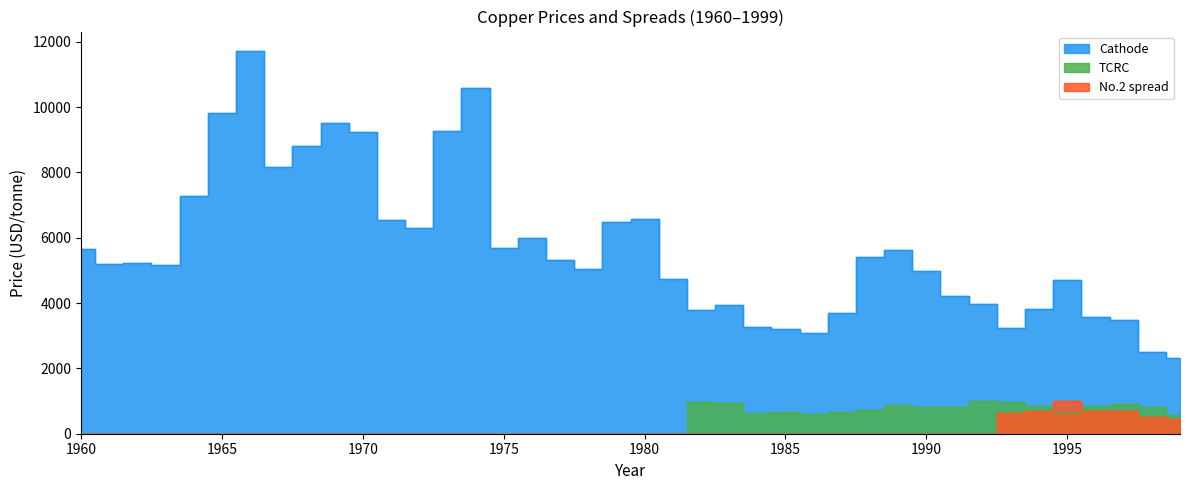

Reading right to left, list all the values displayed in this chart.

Cathode: 2318.0	2487.0	3470.1	3586.9	4718.8	3821.5	3245.0	3985.9	4204.3	4993.2	5627.8	5395.4	3697.3	3073.1	3215.7	3266.8	3933.2	3797.2	4742.9	6565.9	6480.7	5045.2	5306.1	5994.3	5685.8	10588.1	9280.4	6289.8	6536.2	9228.0	9525.0	8800.9	8175.4	11726.7	9831.1	7284.6	5169.9	5221.0	5203.6	5661.5
TCRC: 558.0	820.3	906.4	839.2	659.2	841.3	959.2	987.5	807.1	825.1	869.6	735.8	654.3	619.1	650.5	637.6	943.2	974.4	0.0	0.0	0.0	0.0	0.0	0.0	0.0	0.0	0.0	0.0	0.0	0.0	0.0	0.0	0.0	0.0	0.0	0.0	0.0	0.0	0.0	0.0
No.2 spread: 452.2	498.1	686.9	694.3	1003.2	710.6	643.4	0.0	0.0	0.0	0.0	0.0	0.0	0.0	0.0	0.0	0.0	0.0	0.0	0.0	0.0	0.0	0.0	0.0	0.0	0.0	0.0	0.0	0.0	0.0	0.0	0.0	0.0	0.0	0.0	0.0	0.0	0.0	0.0	0.0